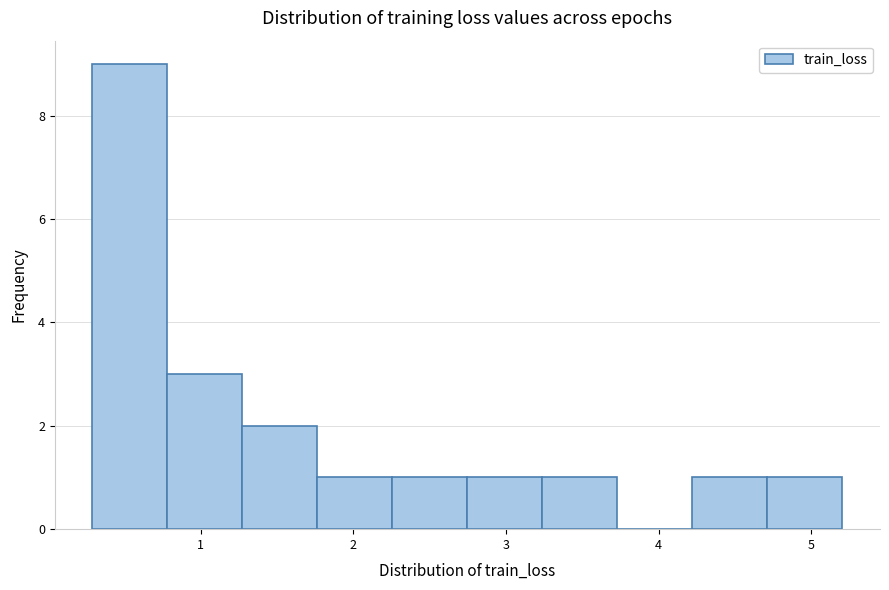

What is the height of the bar covering 0.8 to 1.3 on the x-axis? Neither the bar edges nor the heights are printed on the chart, so give them approximately, as read against the axes.

3